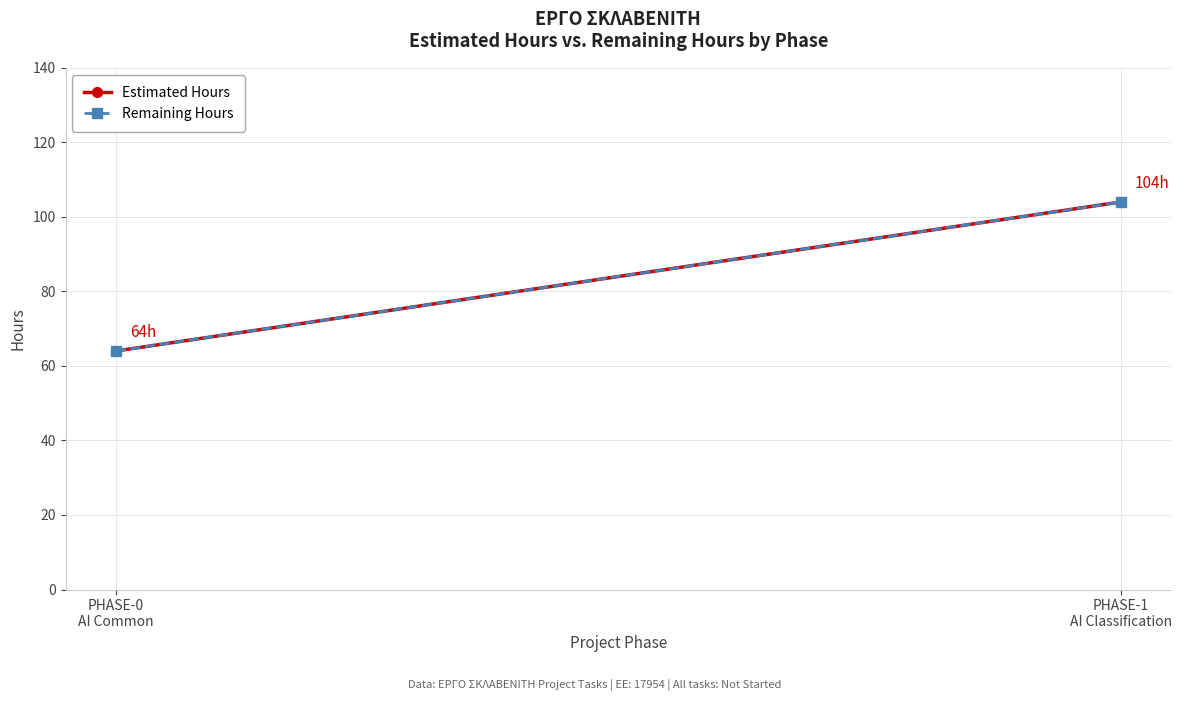

What are all the series names shown in the legend?

Estimated Hours, Remaining Hours